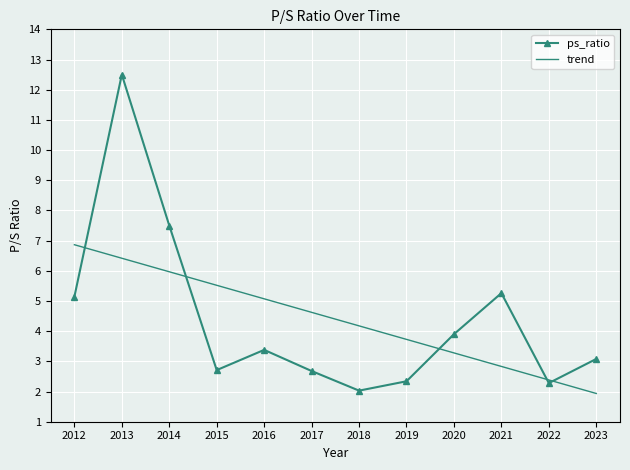

At which label does trend first exceed 4?

2012